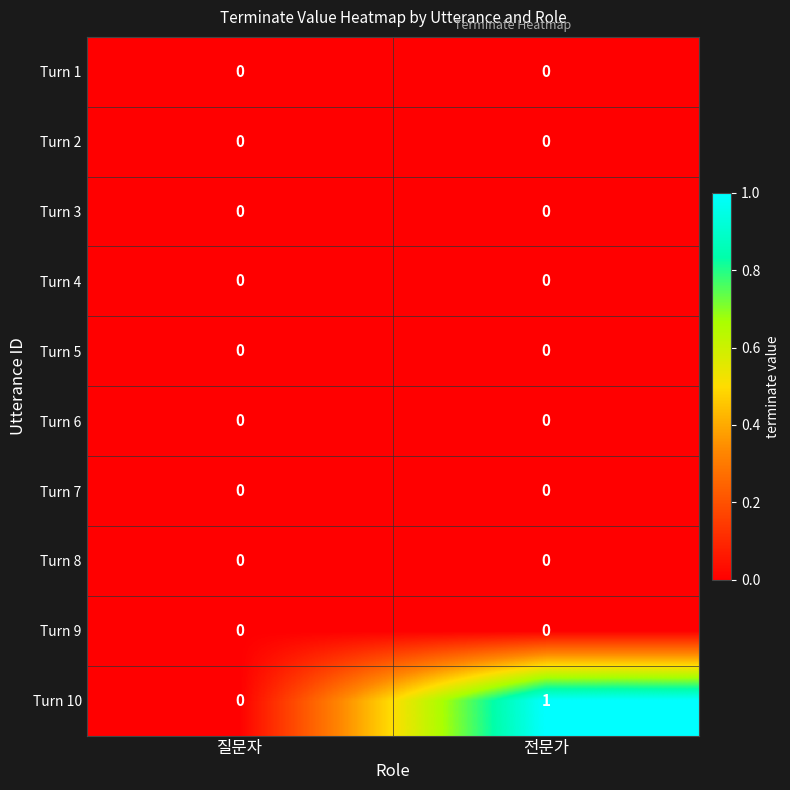

At which category is the sum across all series the highest?

전문가